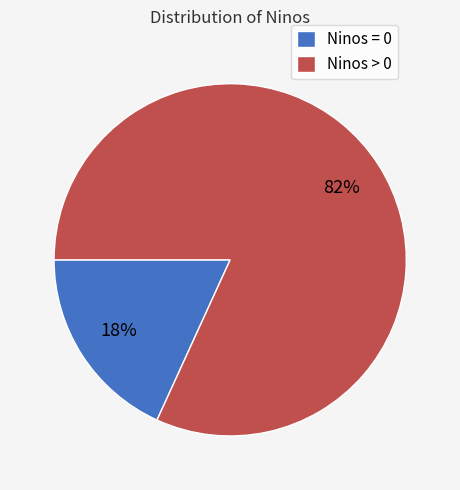

To the nearest percent, what is the difference between the largest and smallest slice percentages?

64%